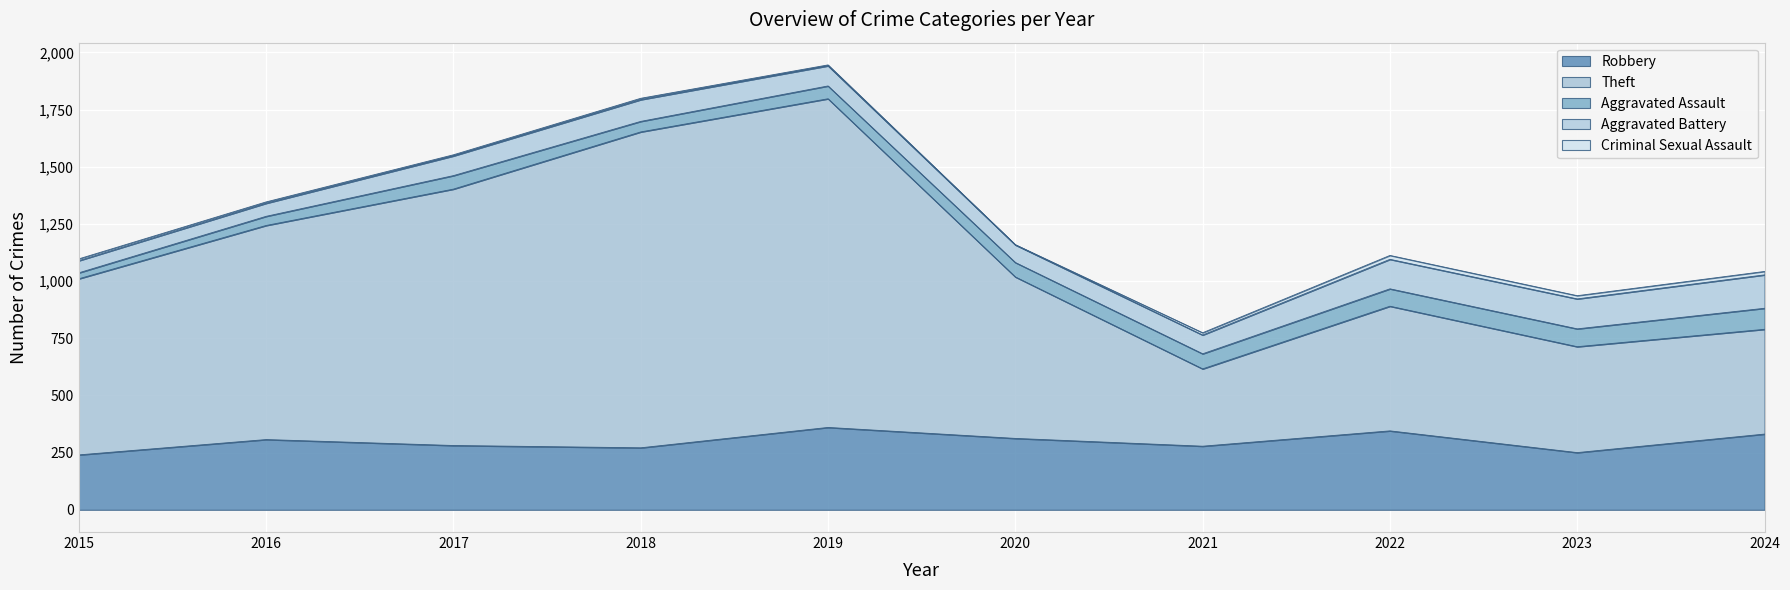

True or false: Criminal Sexual Assault and Aggravated Assault cross at least once.

False